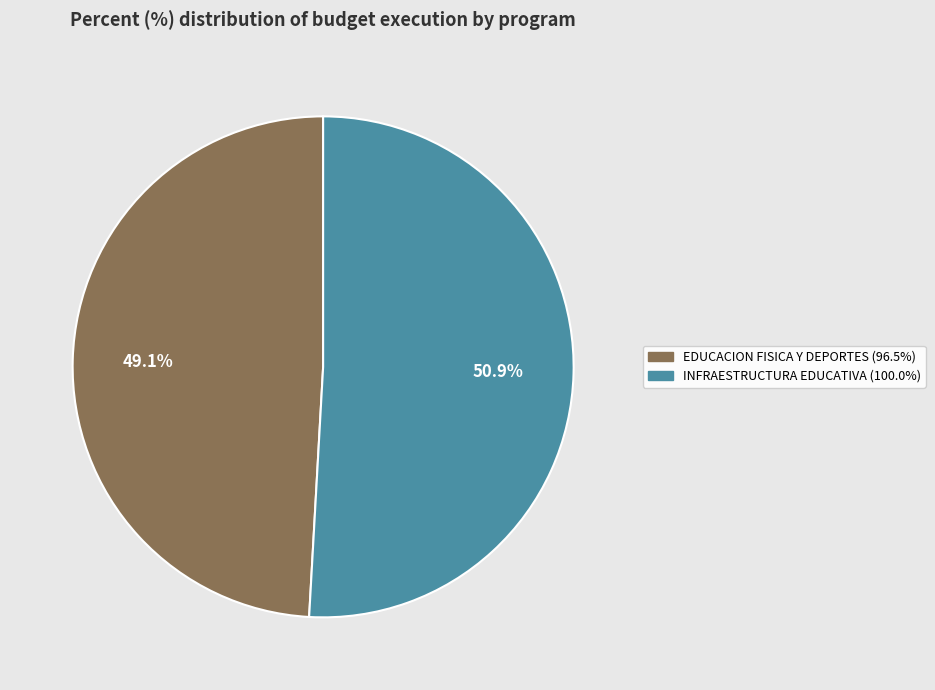

Is there any slice that represents more than half of the pie?

Yes